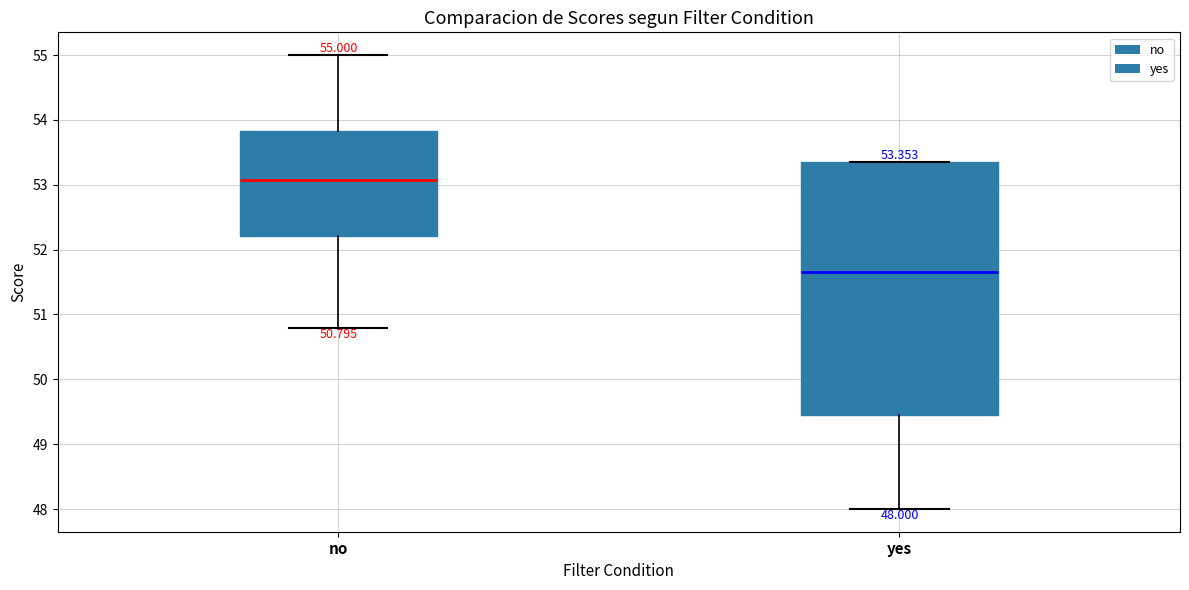

Which box's median line is the highest?

no